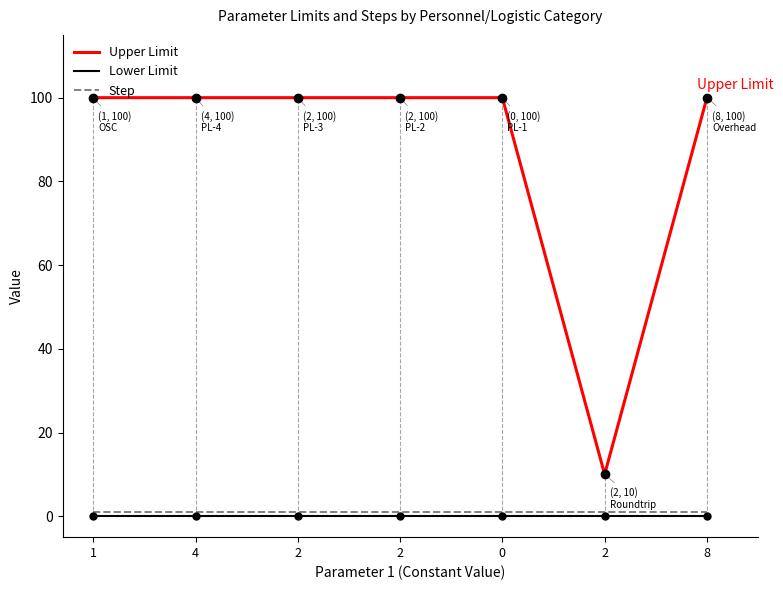

True or false: Upper Limit and Step cross at least once.

False